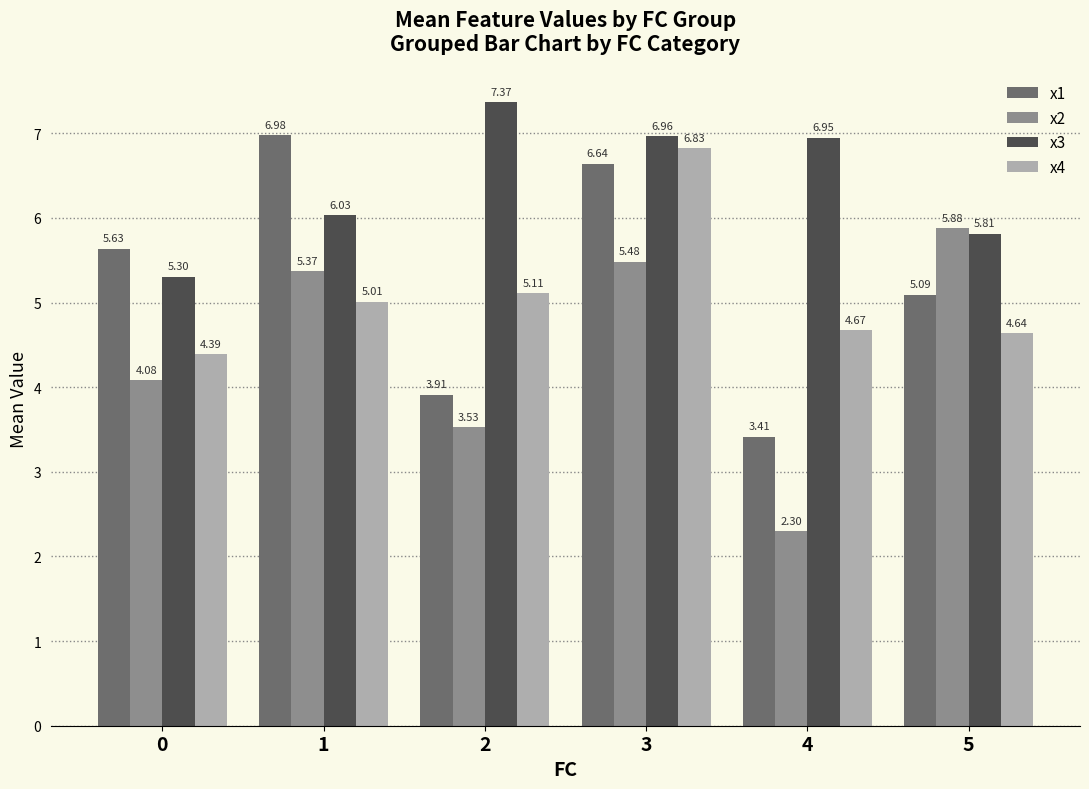

Rank the series by their maximum value, from highest to lowest.

x3, x1, x4, x2